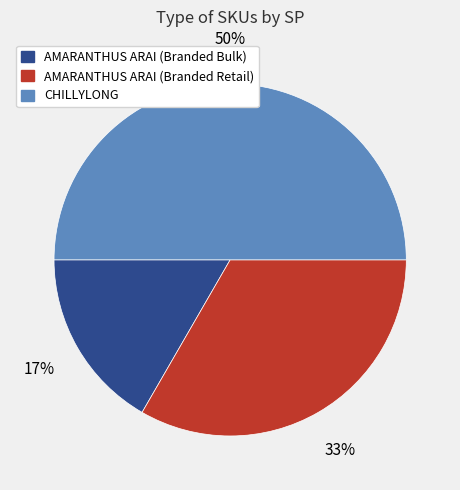

Combined, do CHILLYLONG and AMARANTHUS ARAI (Branded Retail) account for over 50%?

Yes